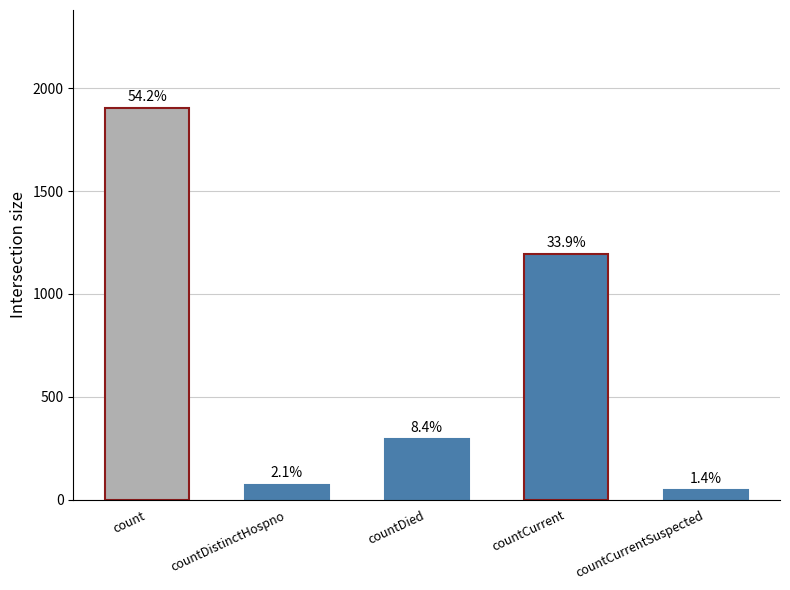

What is the approximate value at countDistinctHospno, to the nearest 10?

70